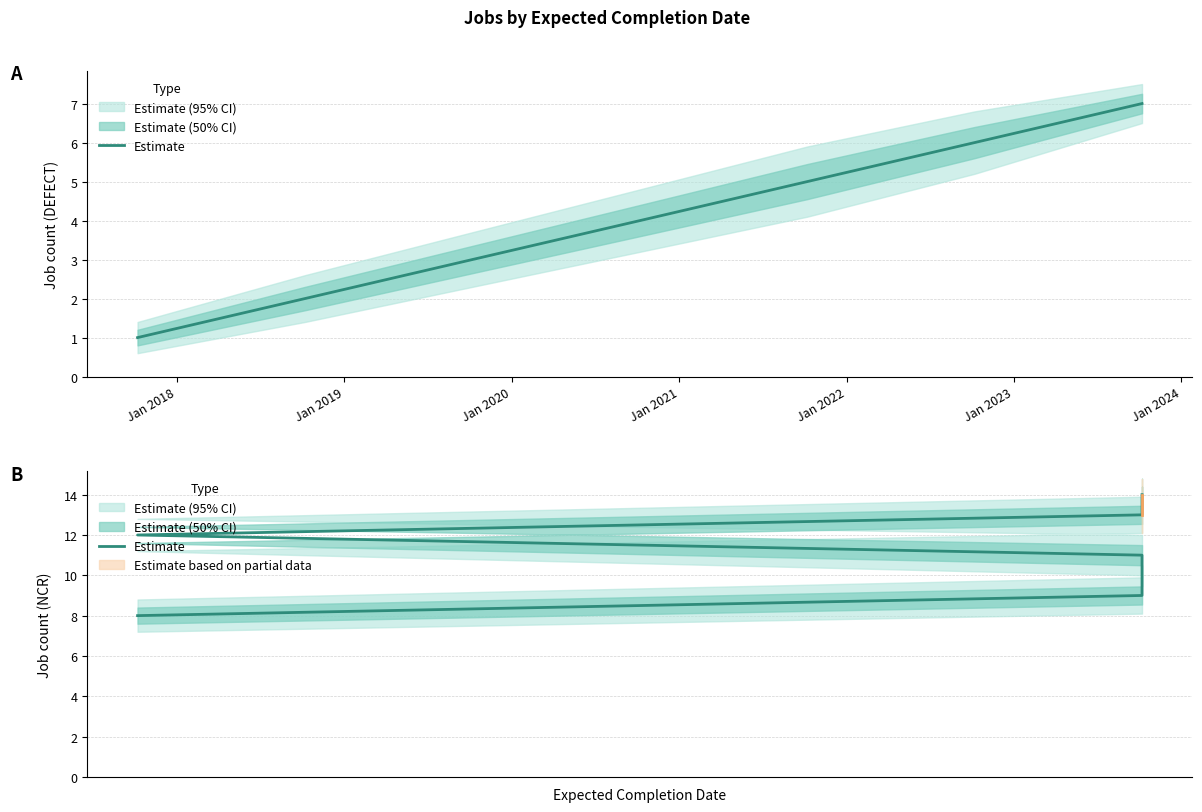

How many values are below 11?

3